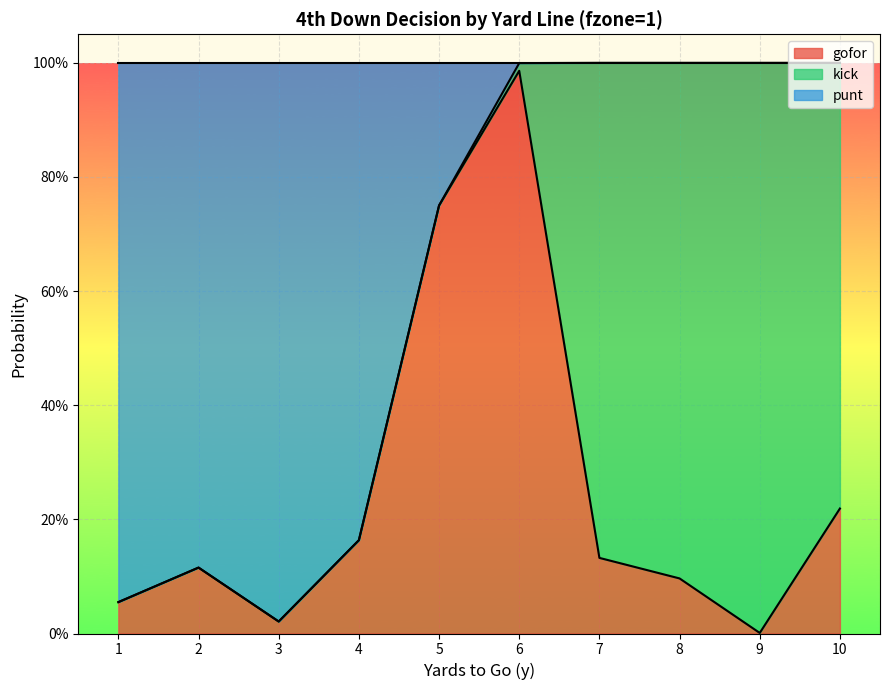

Is the value of punt at 4 greater than the value of gofor at 2?

Yes